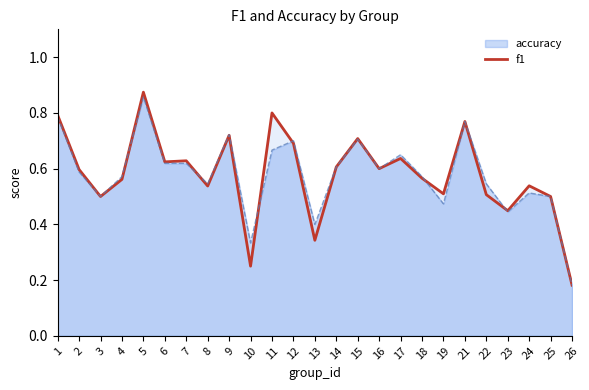

At which label is f1 closest to 0?

26